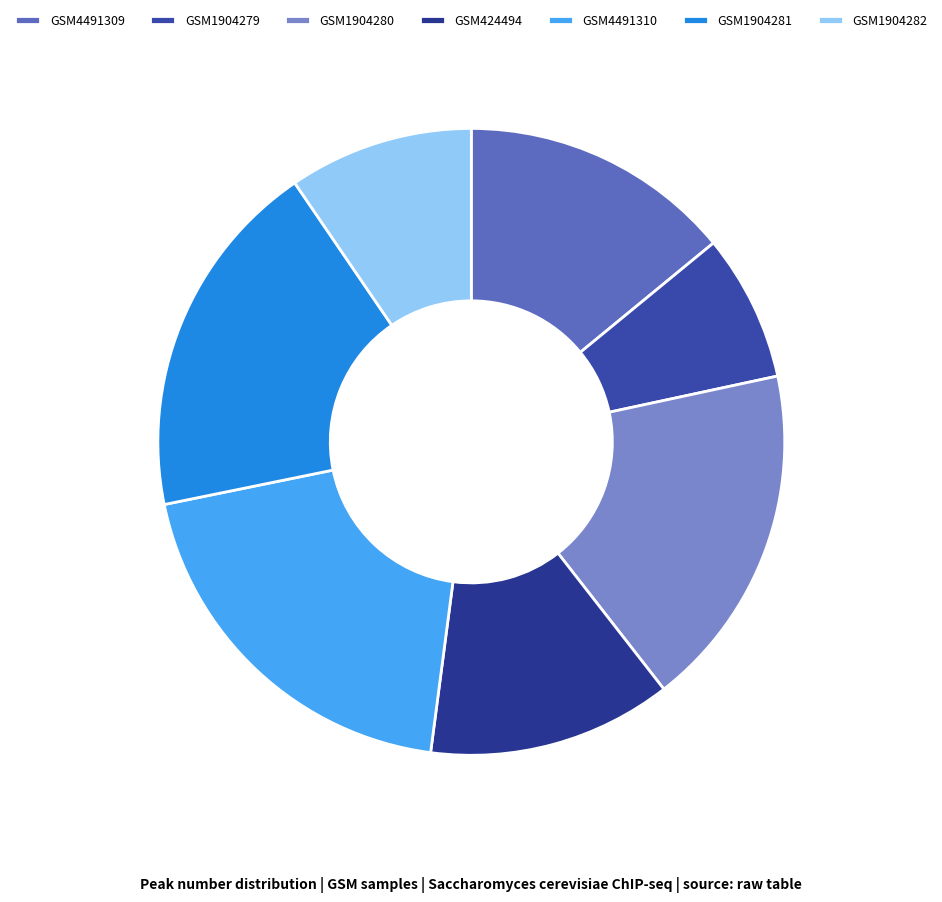

How many segments does this pie chart have?

7